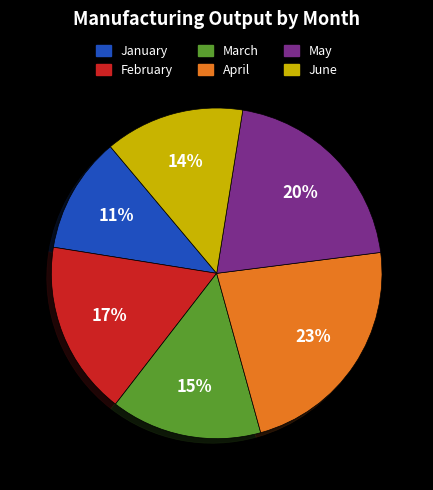

Which has a higher value, February or March?

February